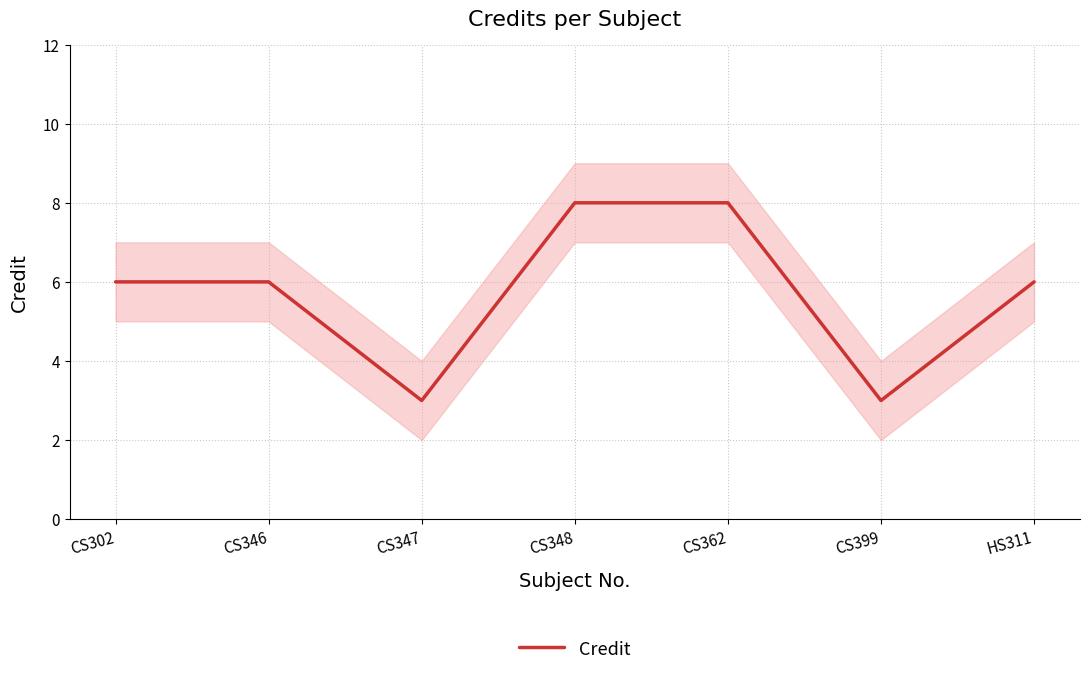

True or false: the data shows 3 at CS347.

True